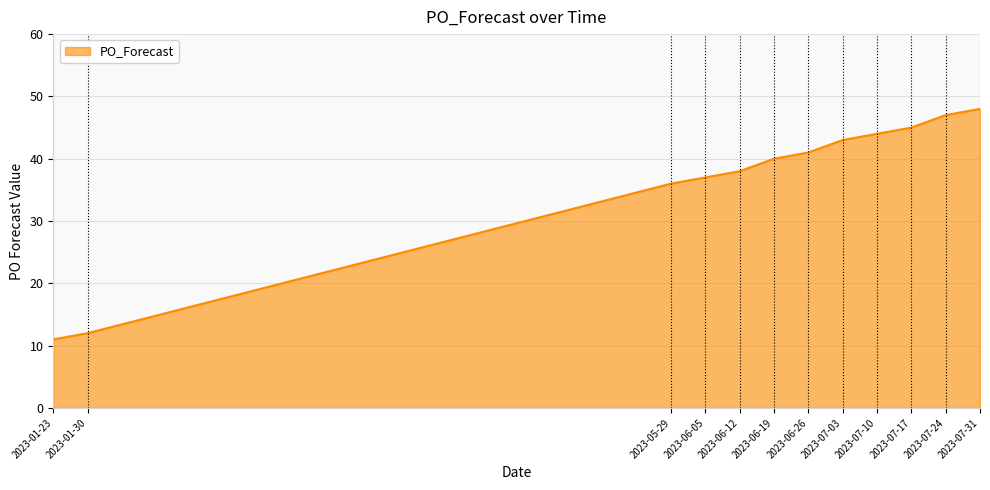

The chart shows a value of 45 at 2023-07-17. True or false?

True